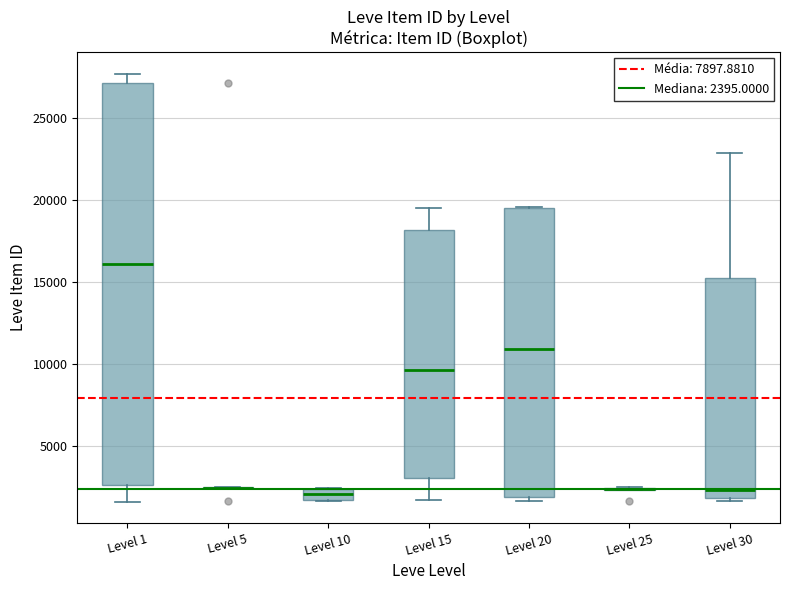

Comparing the boxes themselves (not the whiskers), which one is the tallest?

Level 1